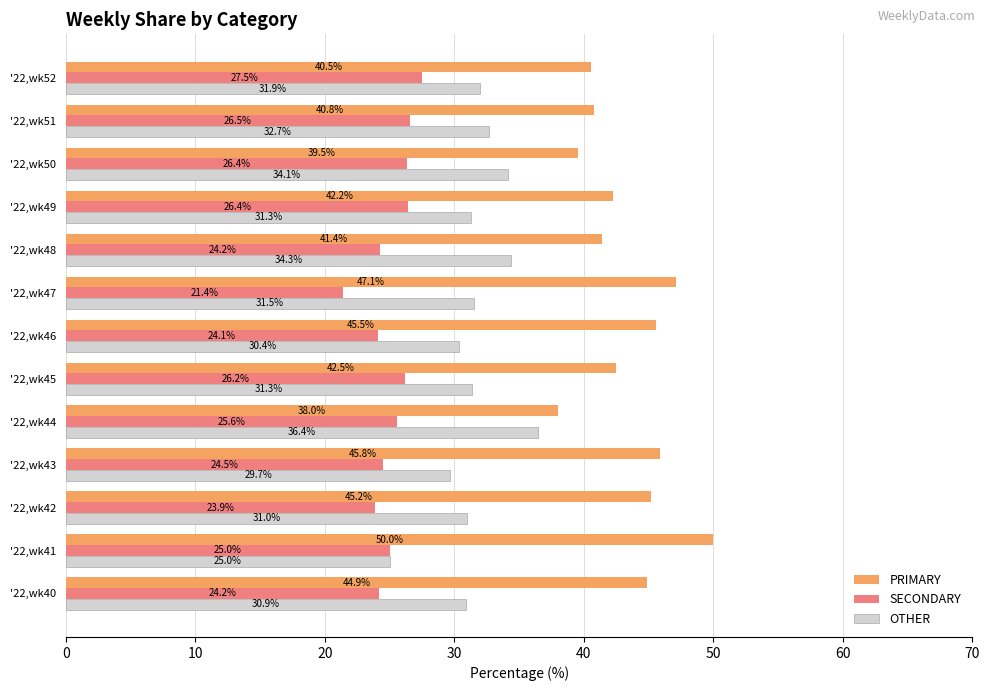

True or false: SECONDARY has a value of 13.8 at '22,wk48.

False